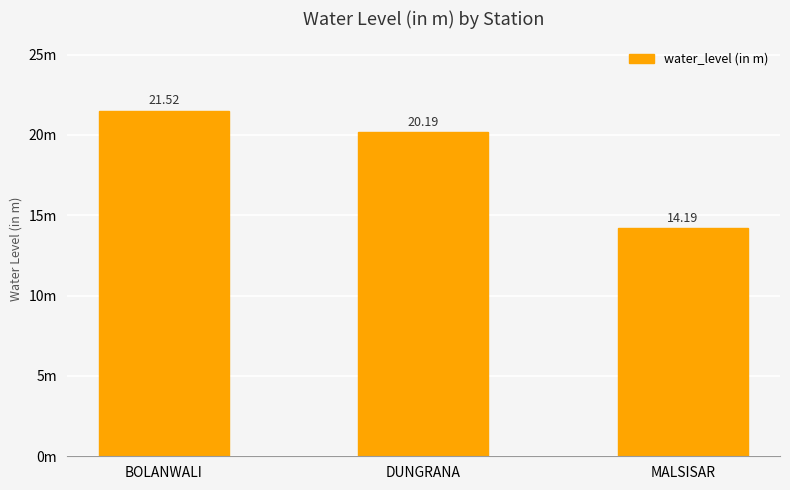

Does the chart contain any negative values?

No